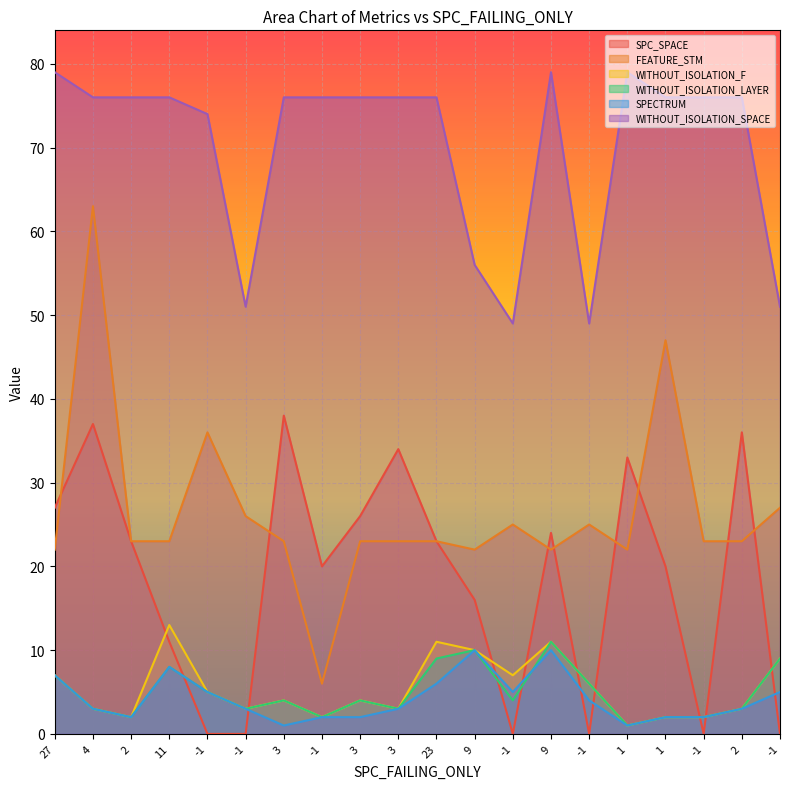

Which category has the lowest value across all series?

-1